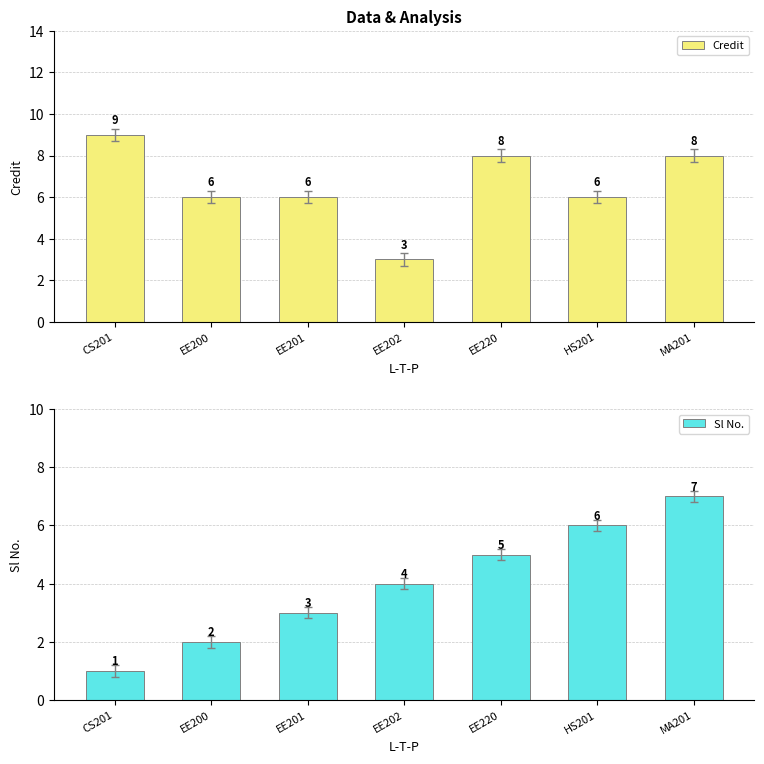

How many categories are shown in the chart?

7